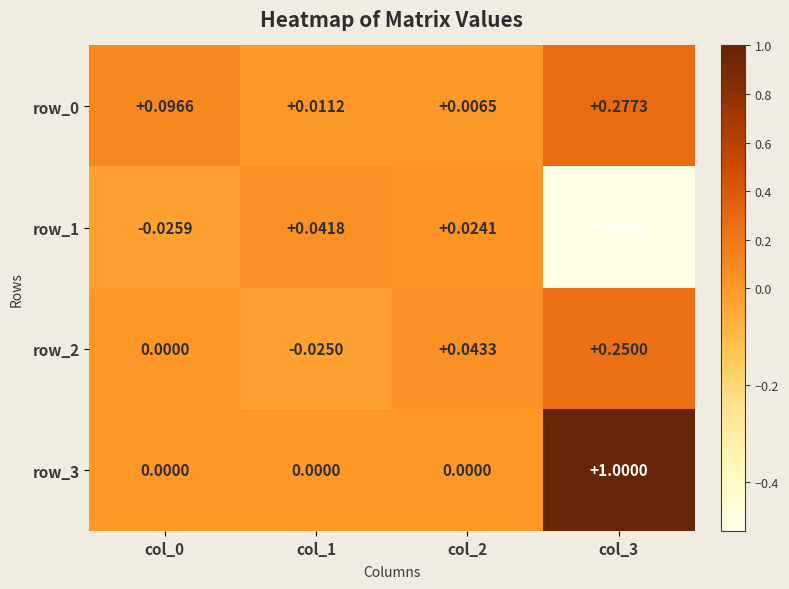

Rank the series at col_2 from lowest to highest value.

row_3, row_0, row_1, row_2